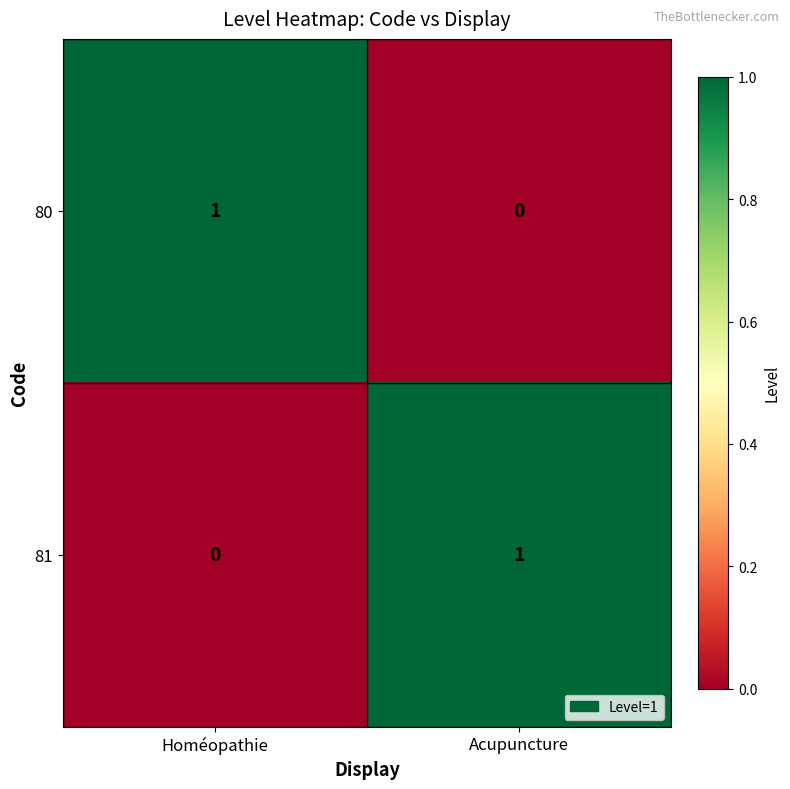

At which label does 80 reach its peak?

Homéopathie